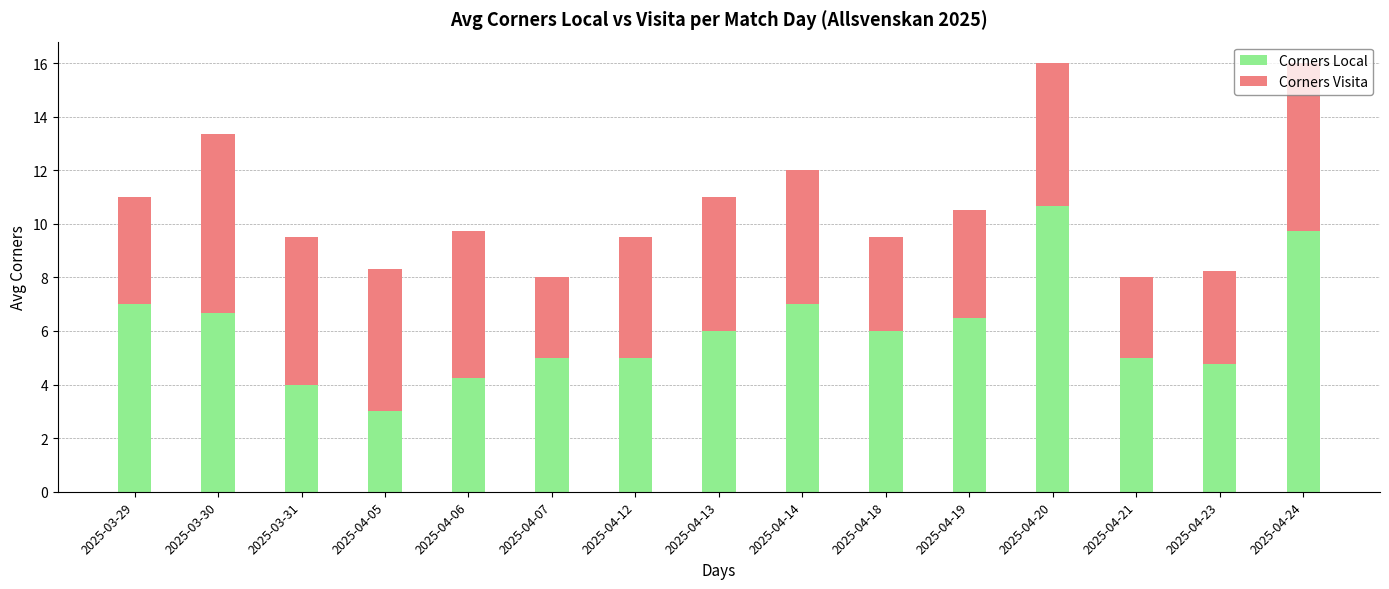

What is the difference between the maximum and second lowest values in the Corners Local series?

6.7